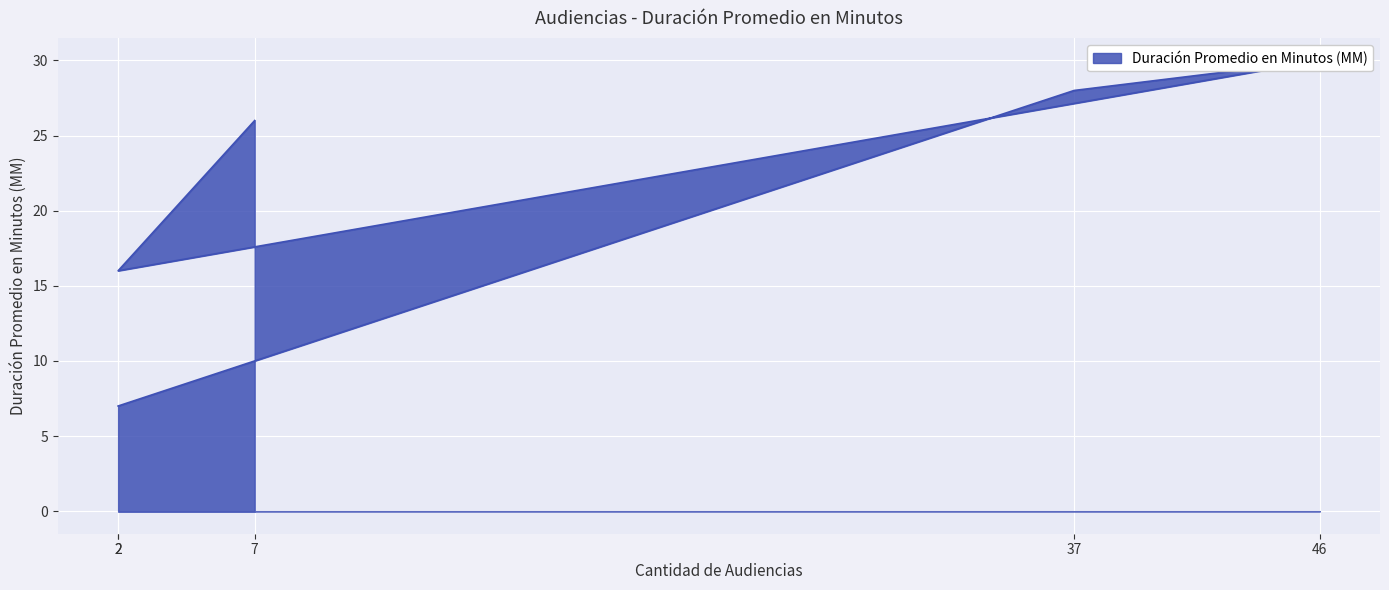

How many lines are shown in the chart?

1